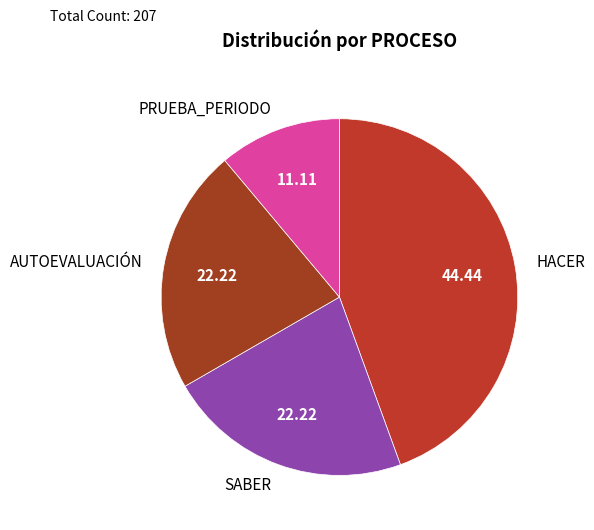

Is there a majority slice in this chart?

No